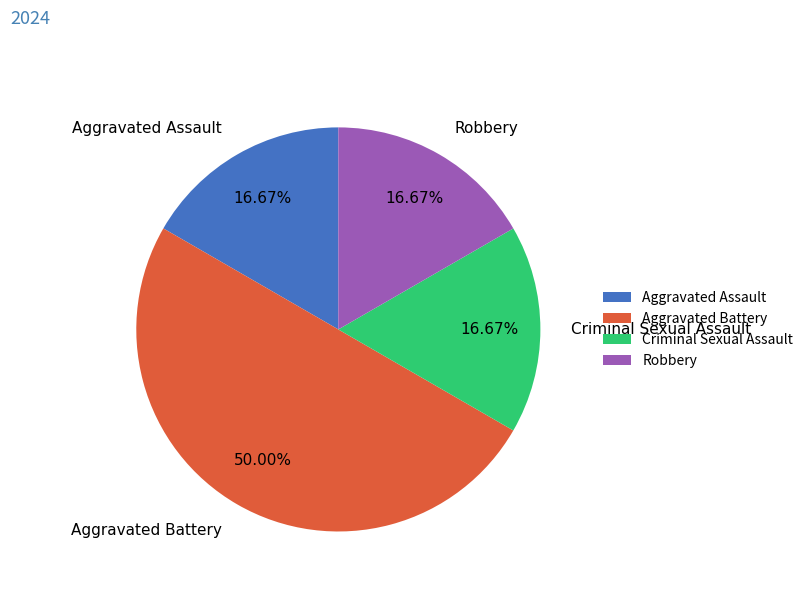

Count the number of slices in the pie.

4